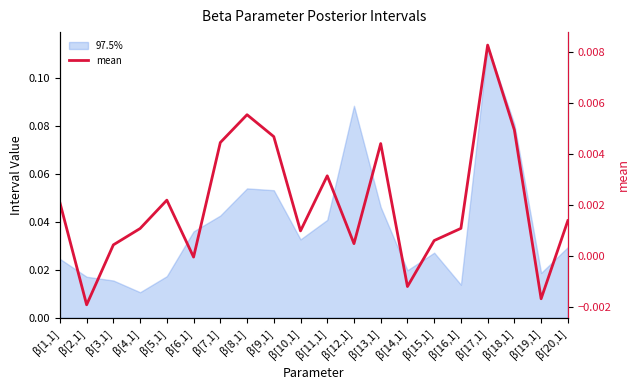

How many values are below zero?

4